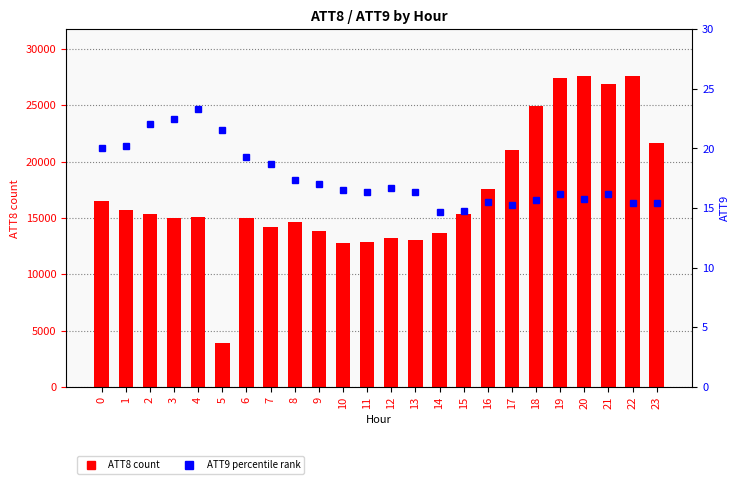

What is the sum of the ATT8 (count) values at 4 and 6?

30100.0